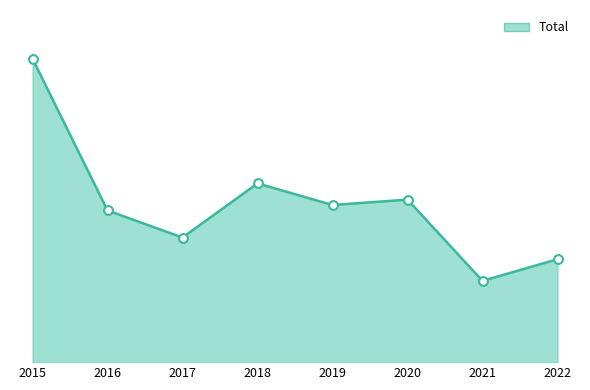

Between 2019 and 2022, which is larger?

2019